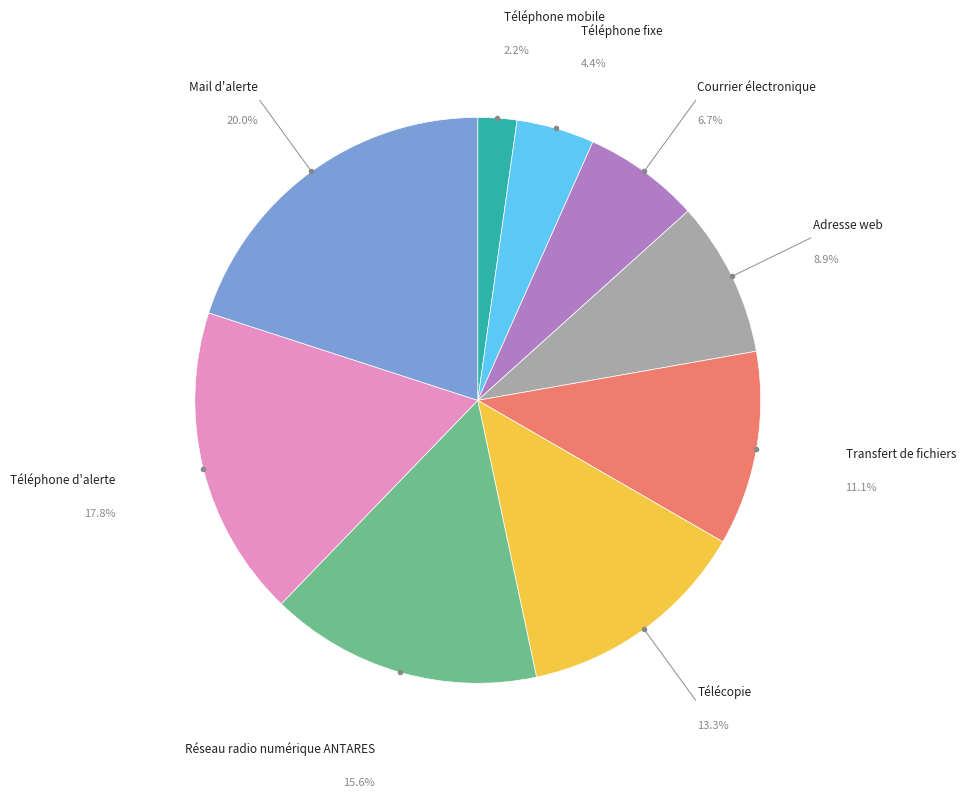

Is there a majority slice in this chart?

No